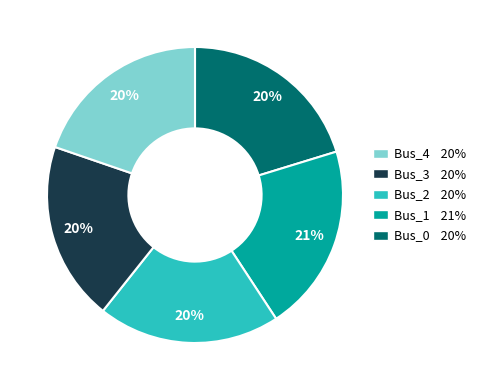

What percentage is the Bus_0 20% slice, to the nearest percent?

20%